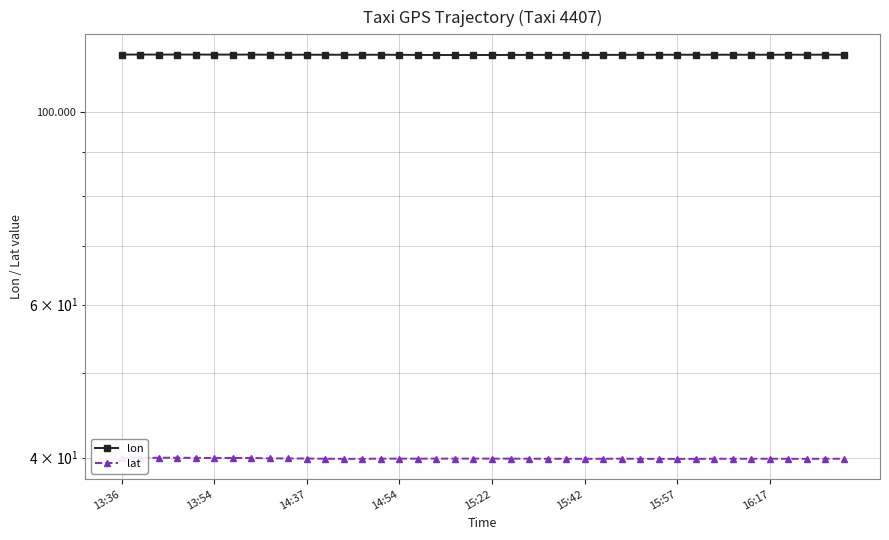

Where is the first local minimum for lon?

13:54